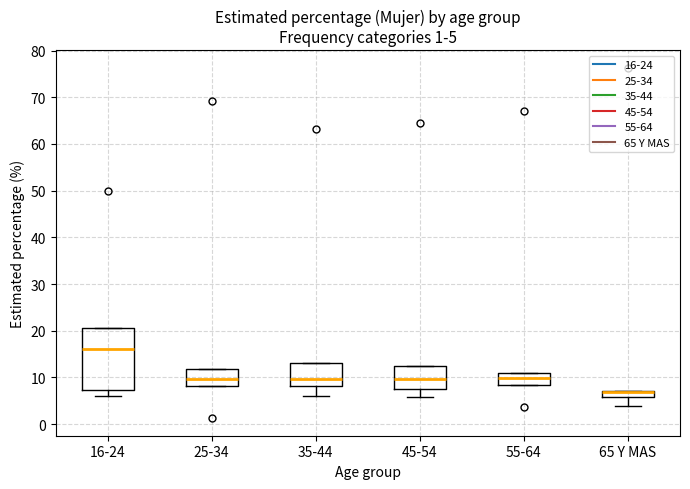

Which box is the tallest, from its lower edge to its upper edge?

16-24